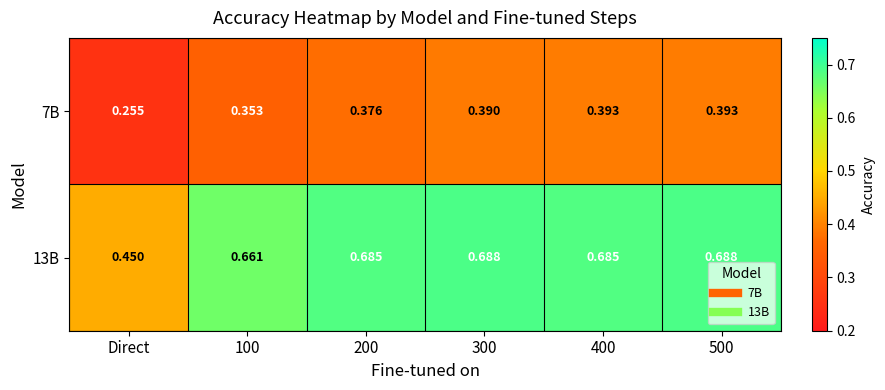

Which series has the largest total across all categories?

13B